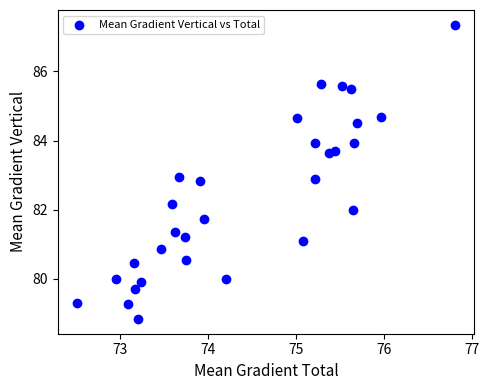

What is the range of Y values (max minus min)?

8.5